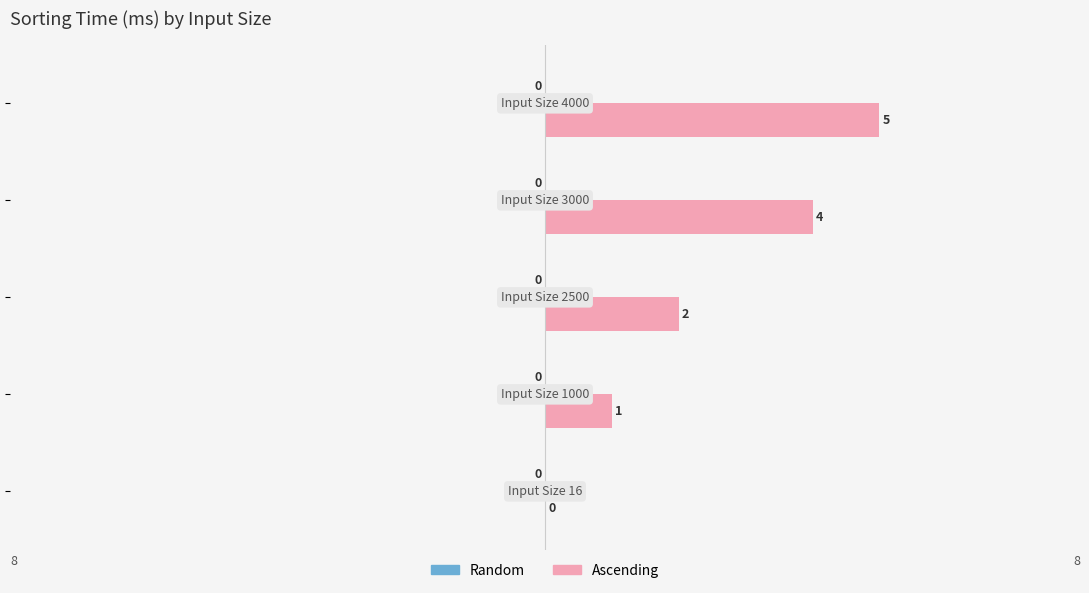

What is the sum of all values?

12